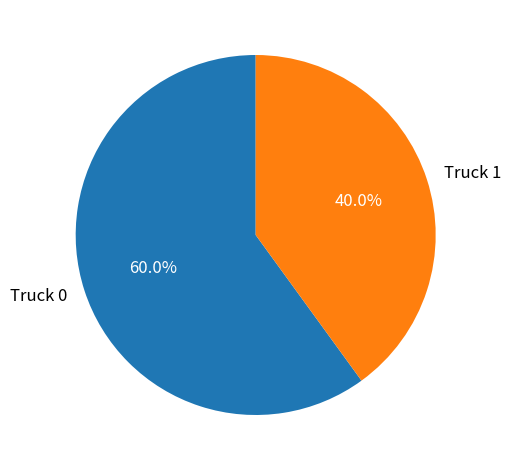

True or false: Truck 1 accounts for 40% of the total.

True